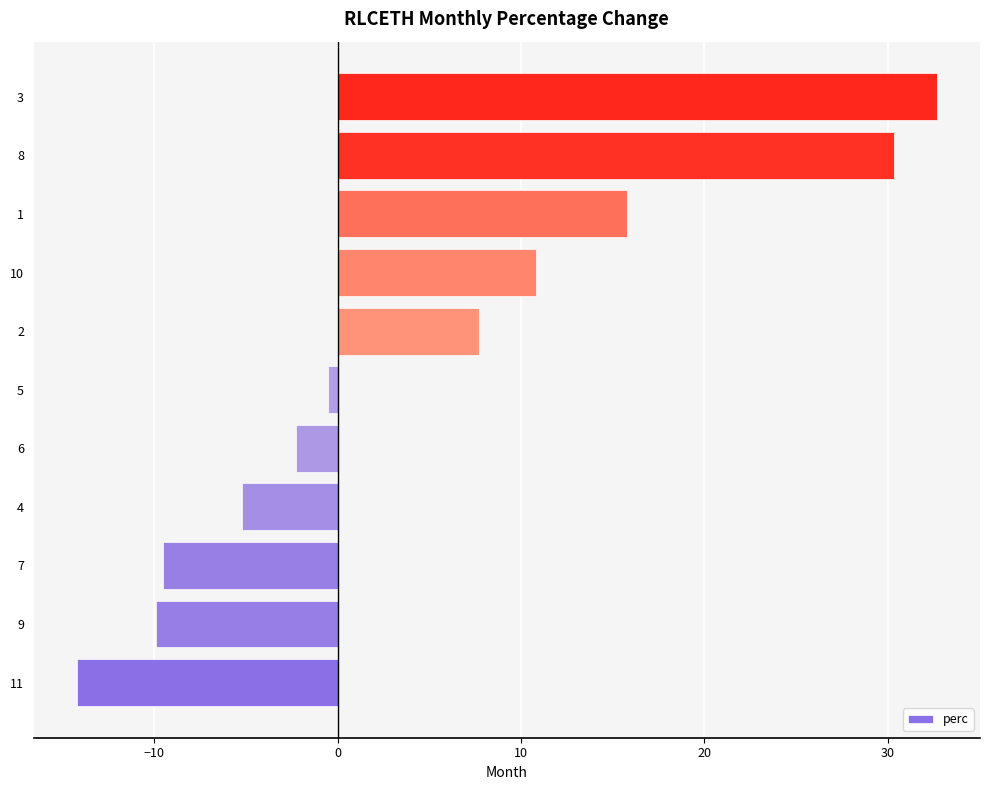

The chart shows a value of -3.4 at 4. True or false?

False